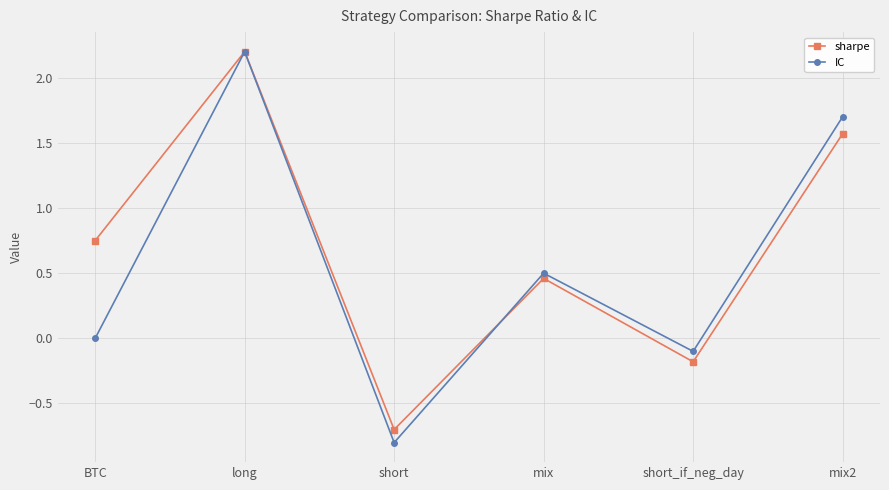

What value does the sharpe series have at long?

2.2